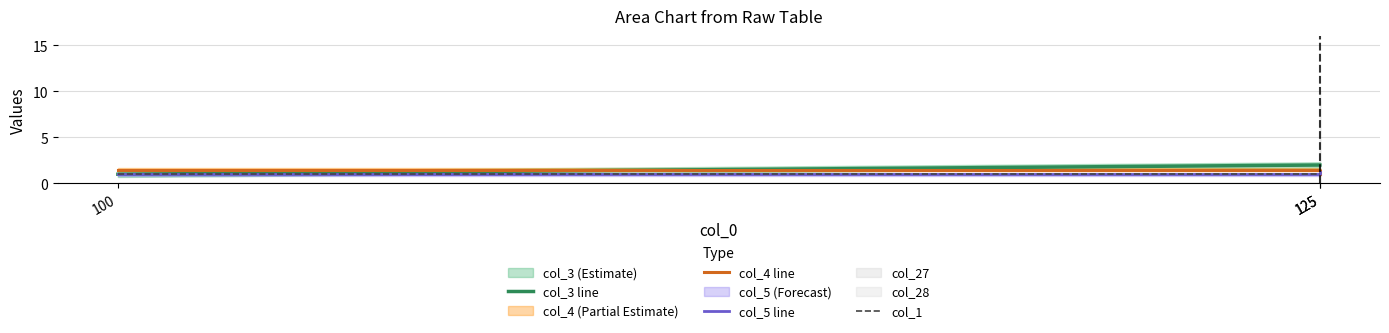

What is the difference between the maximum and minimum values in the col_3 line series?

1.0